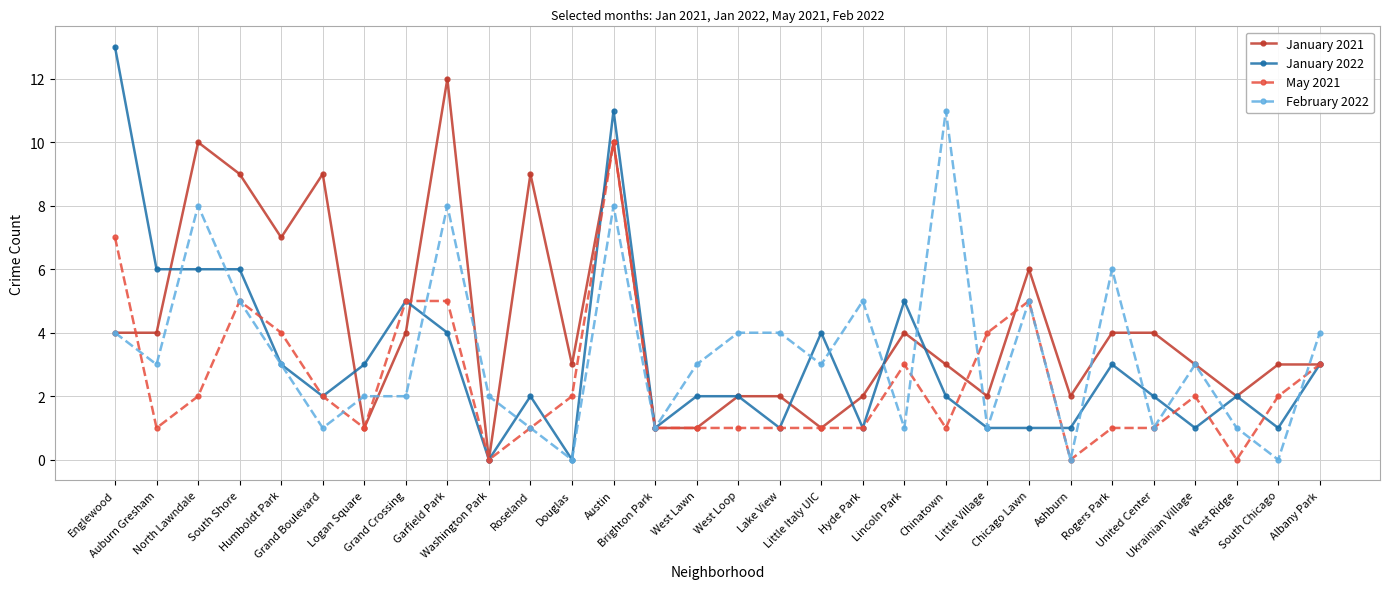

The value of January 2021 at West Loop is 1. True or false?

False